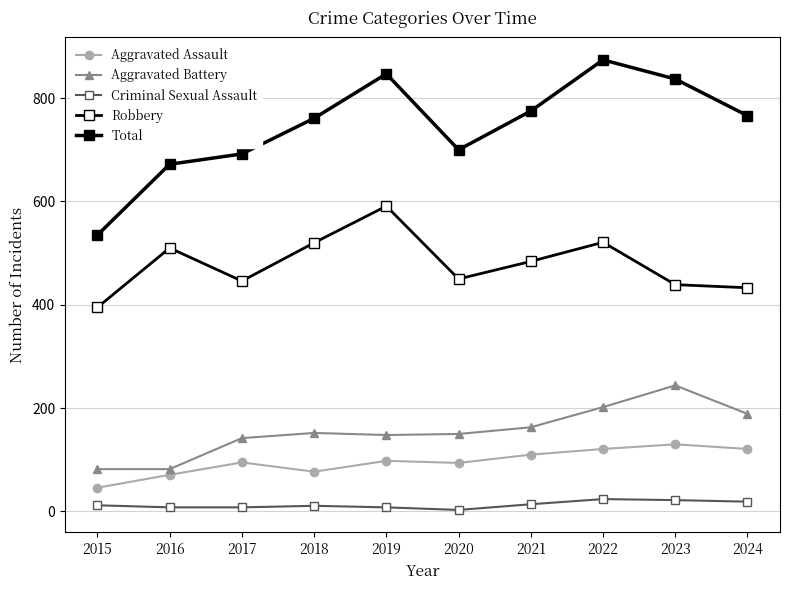

The value of Total at 2015 is 535. True or false?

True